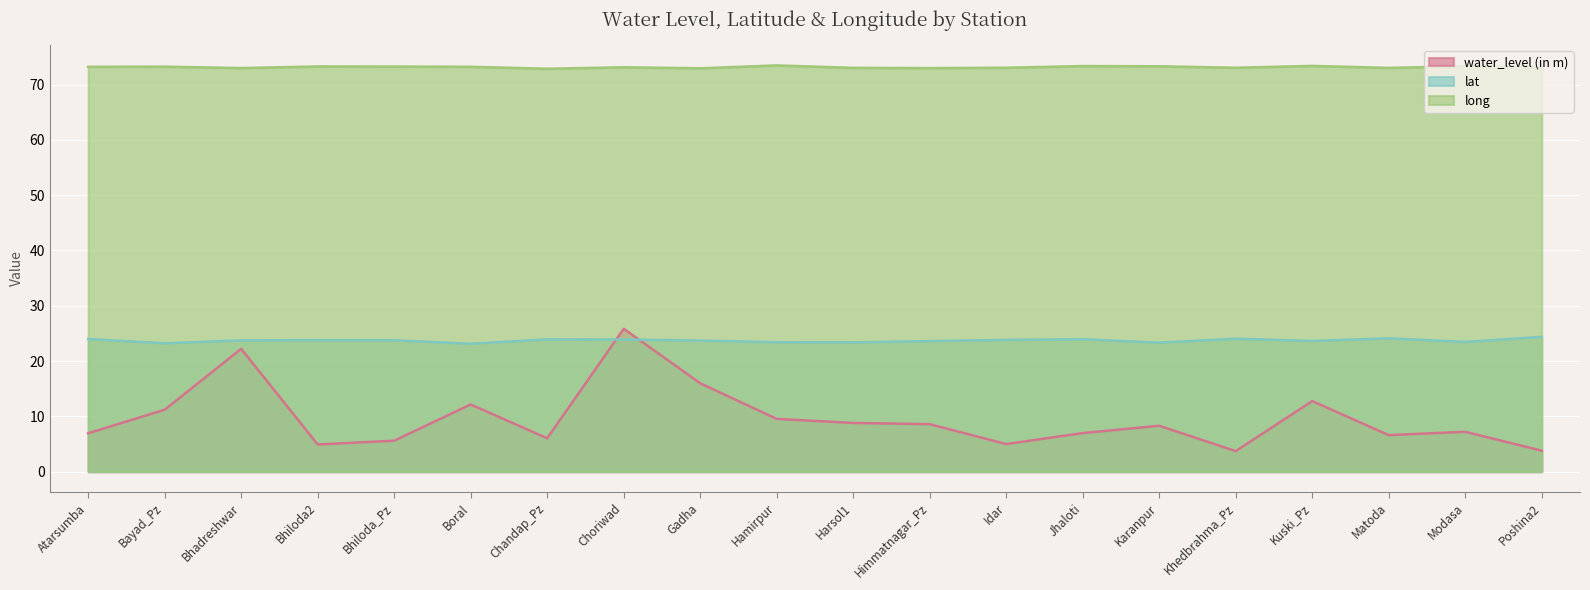

List the series in order of their overall mean, highest first.

long, lat, water_level (in m)